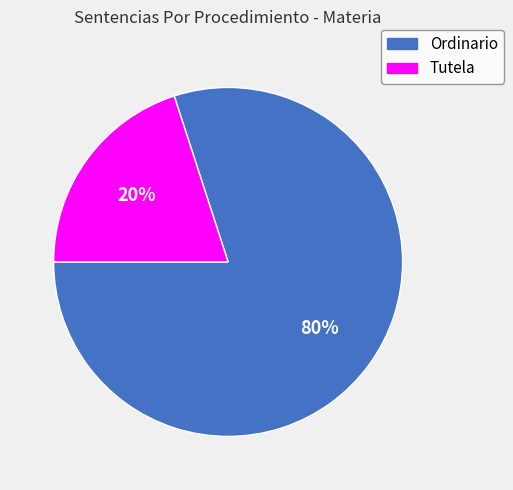

Do Ordinario and Tutela together represent more than half of the pie?

Yes